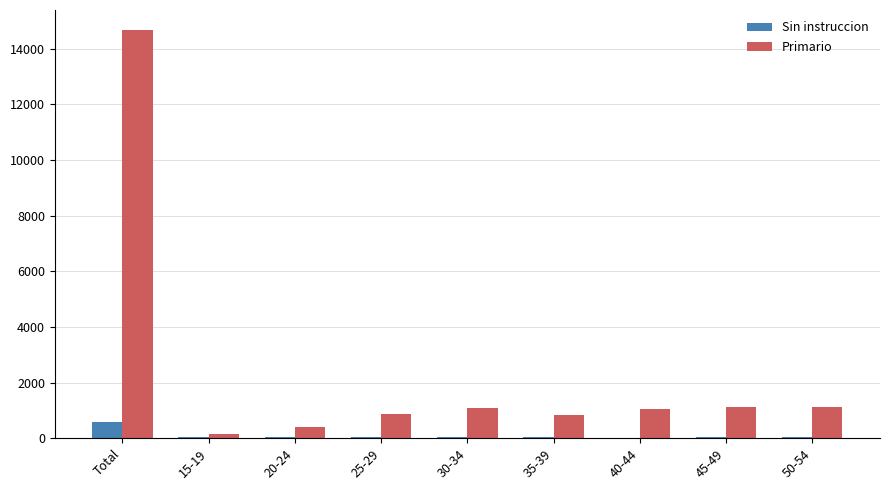

What is the approximate value of Primario at 25-29, to the nearest 10?

860